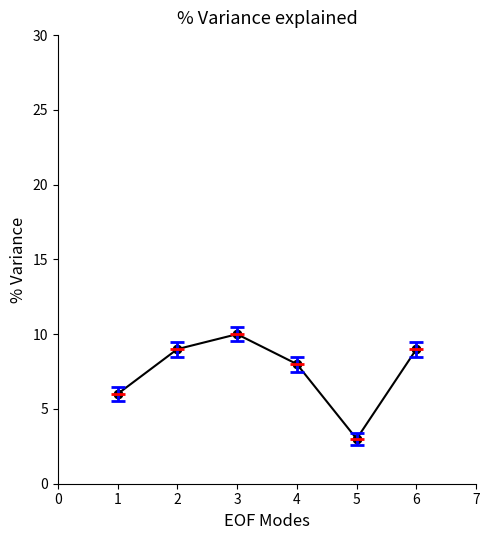

What is the change in value from 2 to 5?

-6